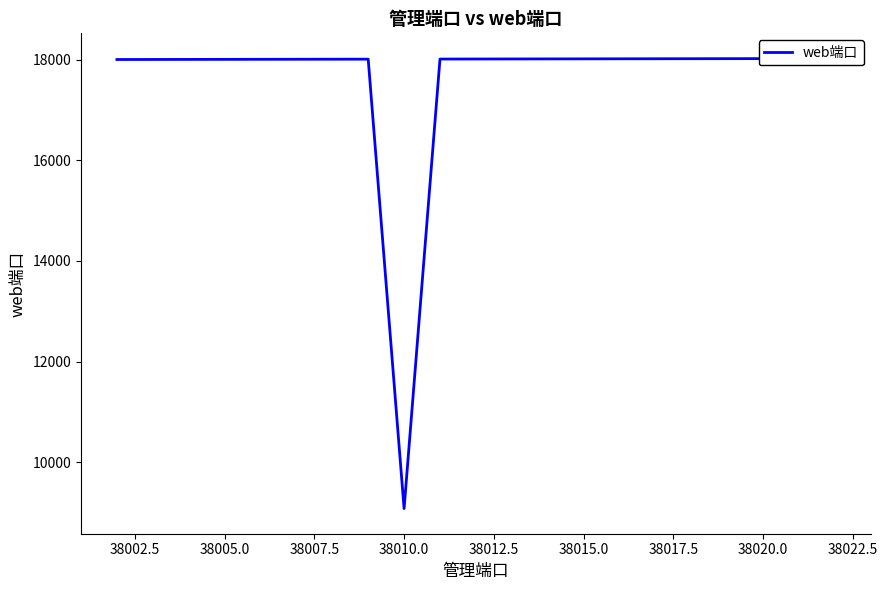

How many lines are shown in the chart?

1